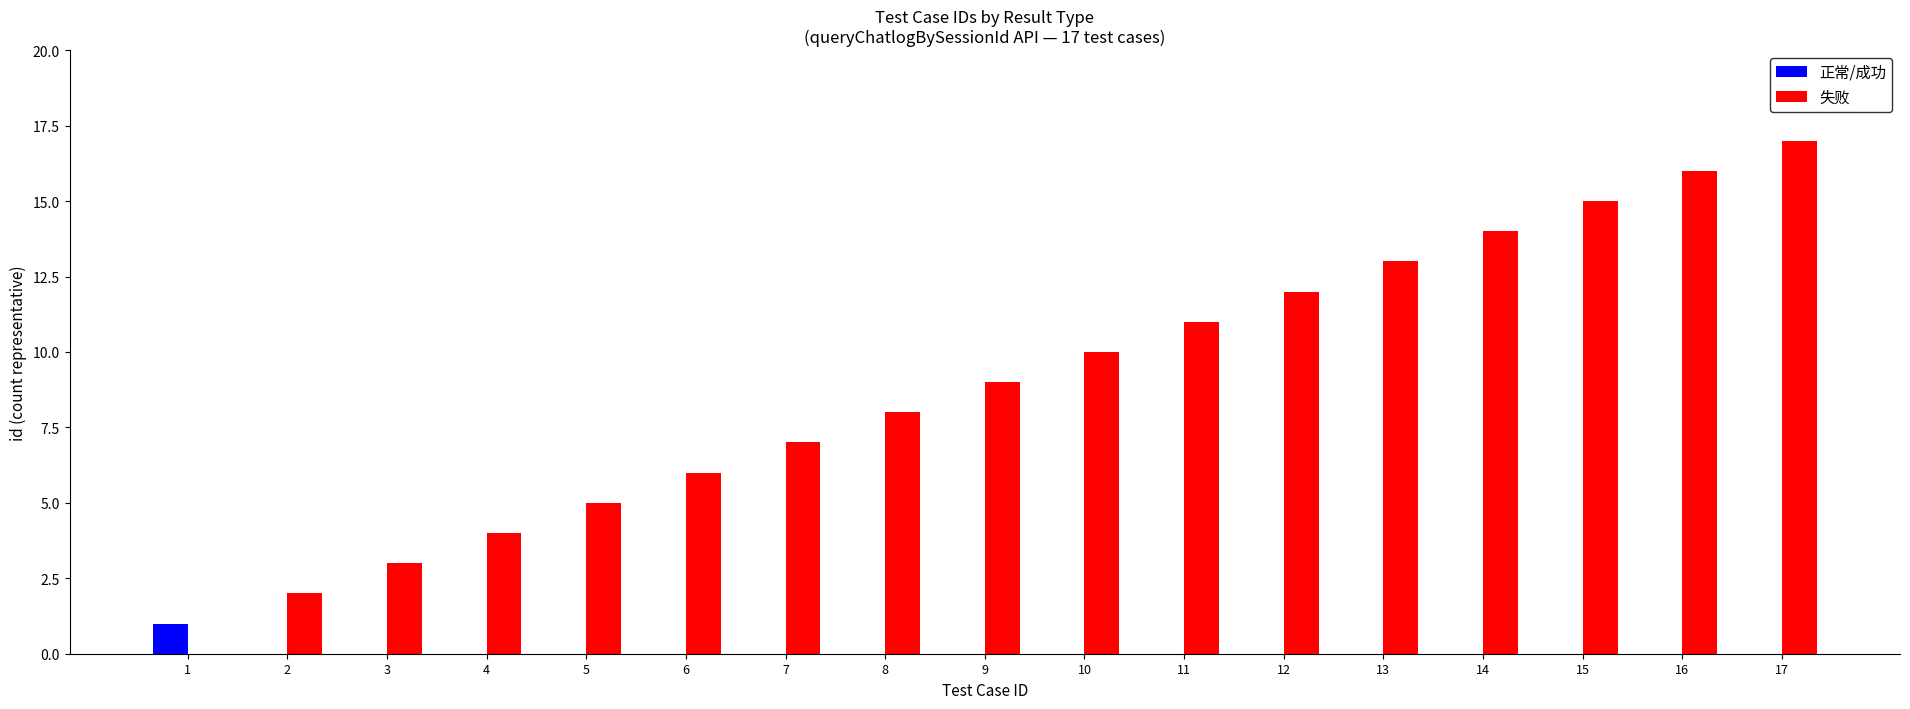

What is the sum of all 失败 values?

152